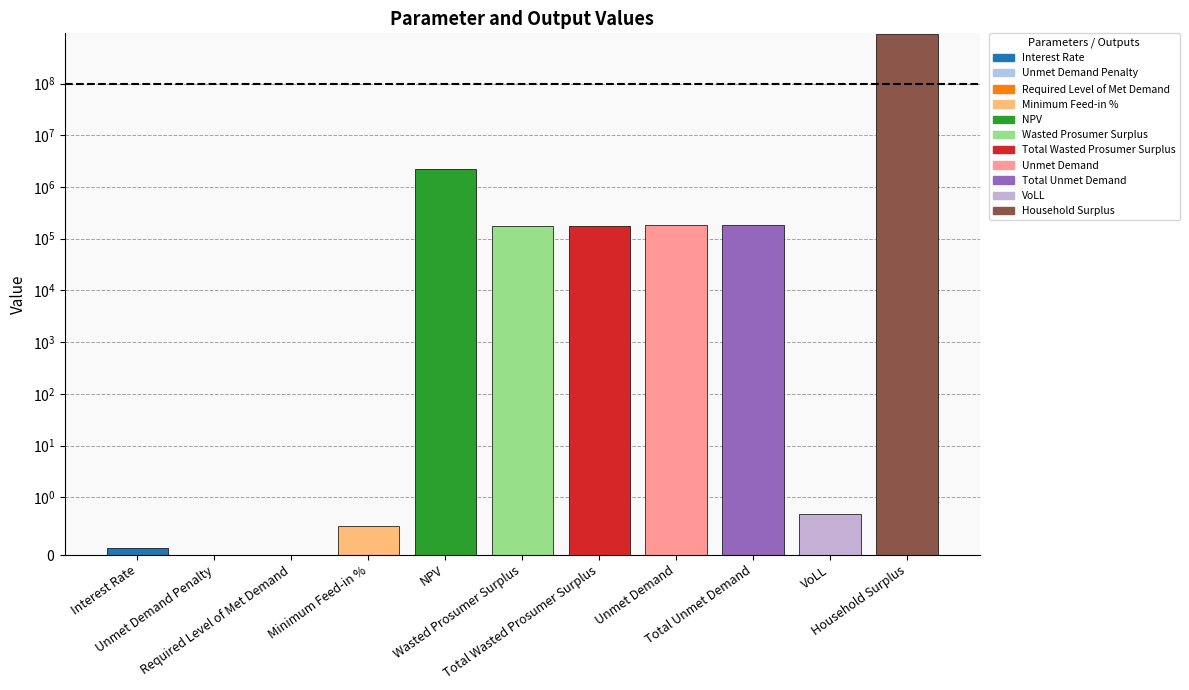

Between Interest Rate and Household Surplus, which is larger?

Household Surplus